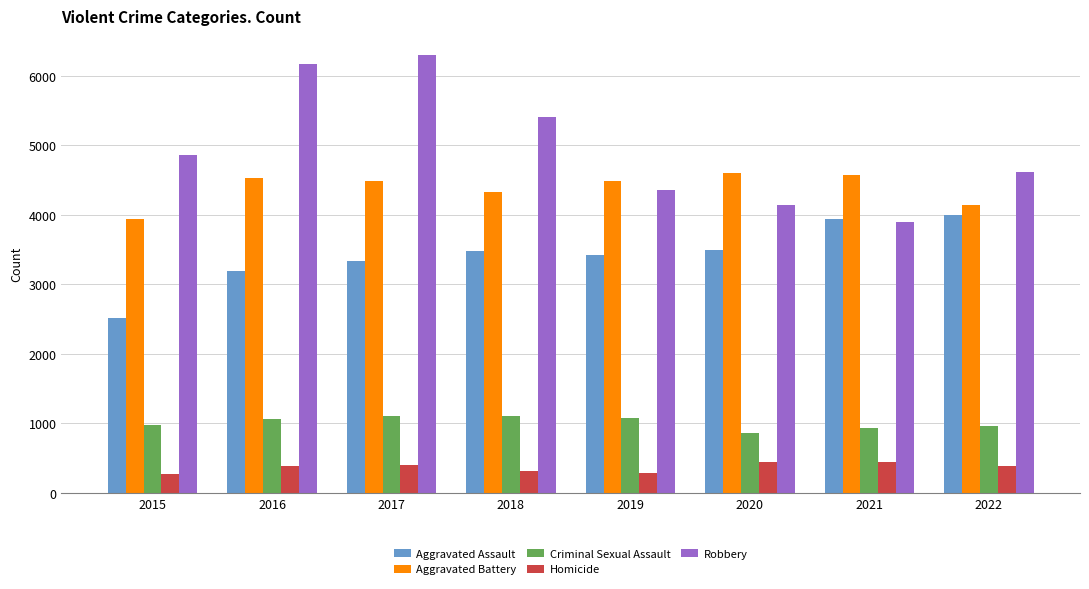

Which series has the largest range (max minus min)?

Robbery